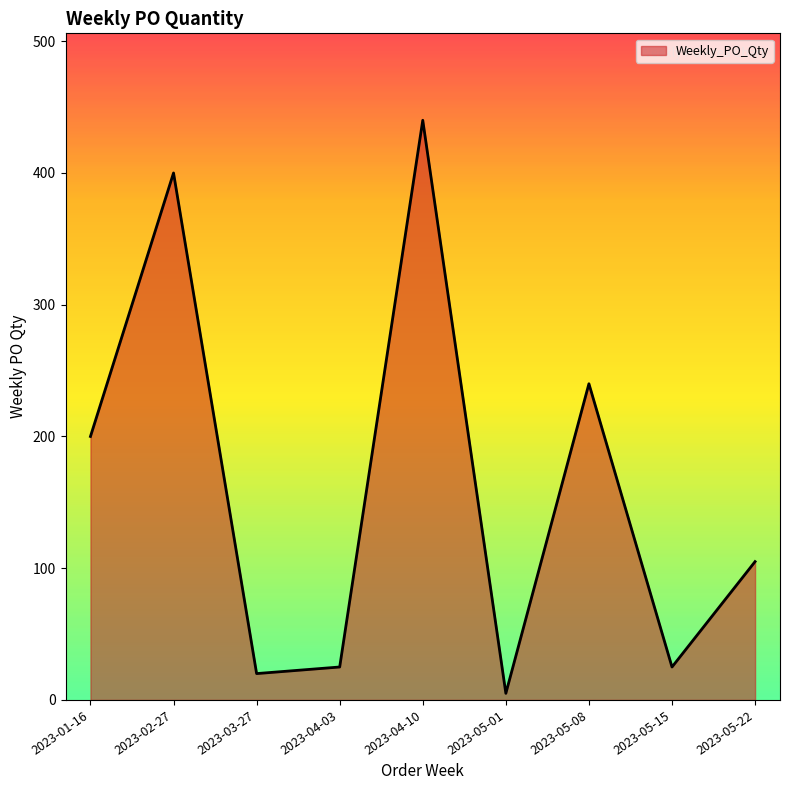

What is the difference between the maximum and minimum values?

435